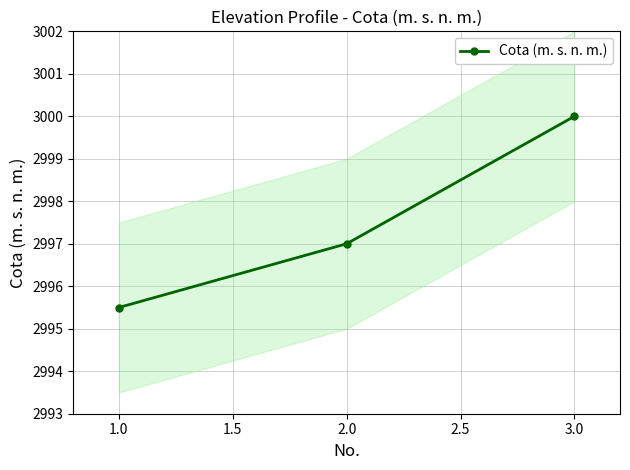

The Cota (m. s. n. m.) series shows 4834.7 at 2.0. True or false?

False